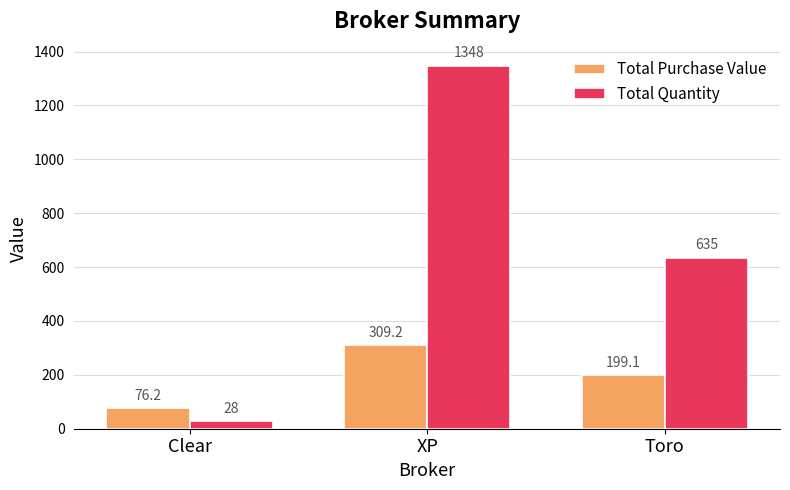

Which series has the largest total across all categories?

Total Quantity